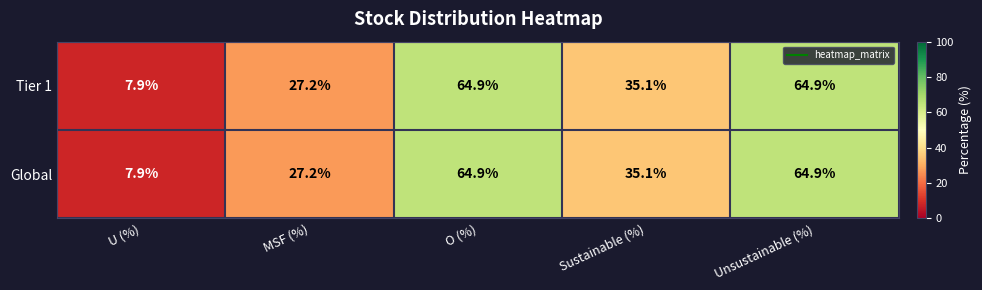

Reading left to right, what are all the values shown in this chart?

Tier 1: U (%)=7.9	MSF (%)=27.2	O (%)=64.9	Sustainable (%)=35.1	Unsustainable (%)=64.9
Global: U (%)=7.9	MSF (%)=27.2	O (%)=64.9	Sustainable (%)=35.1	Unsustainable (%)=64.9